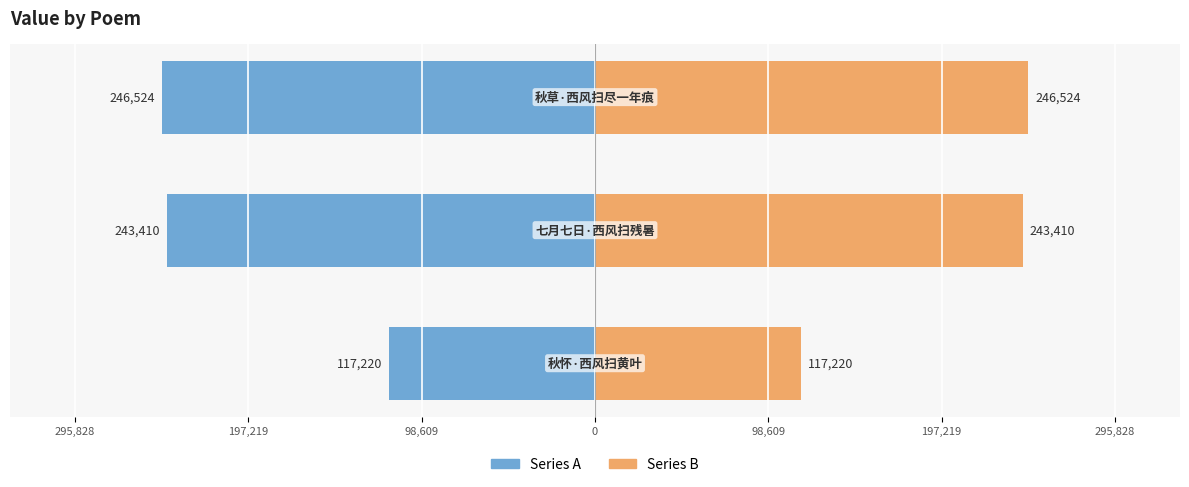

At how many categories does at least one series exceed -28858?

3